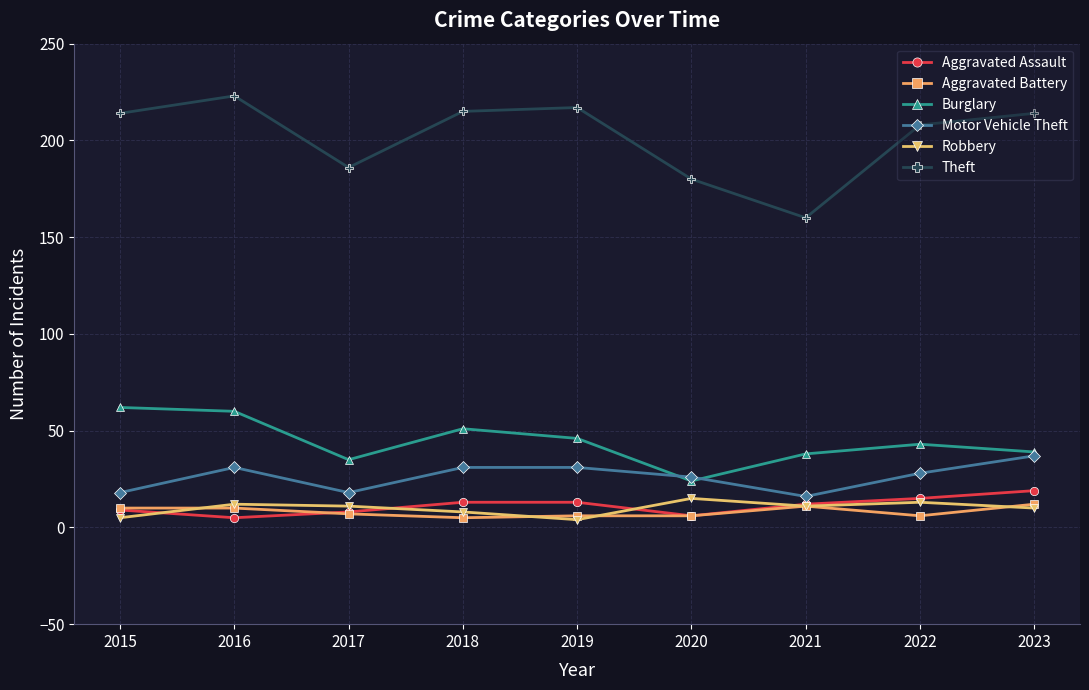

What is the highest value of the Burglary series?

62